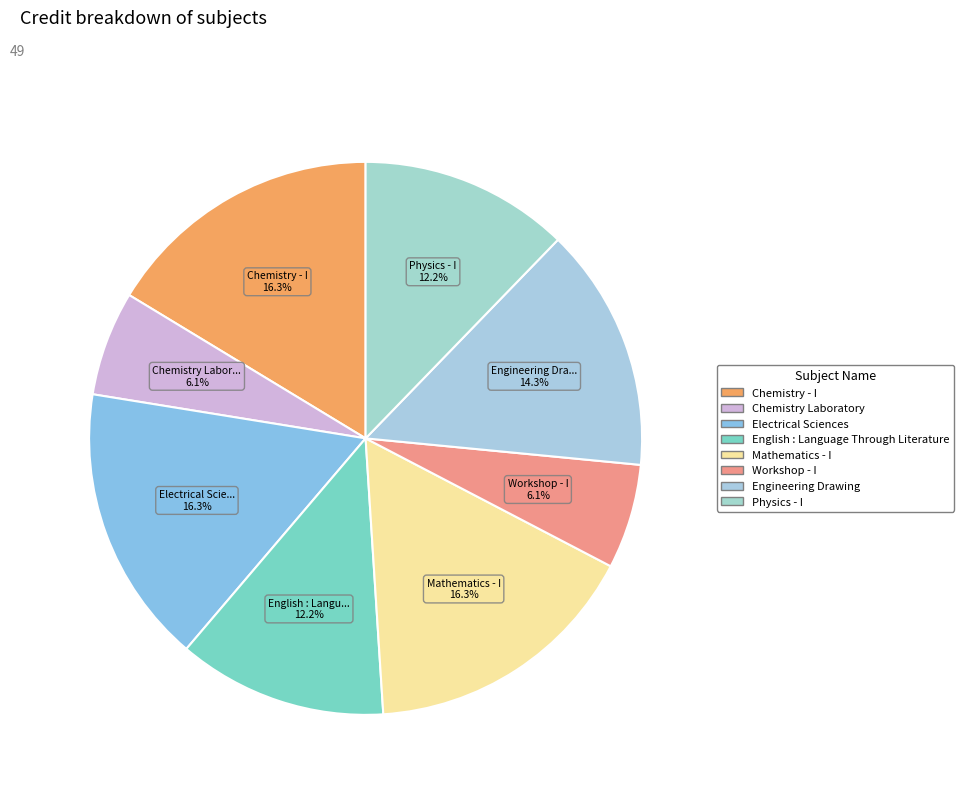

What percentage is the Mathematics - I slice, to the nearest percent?

16%